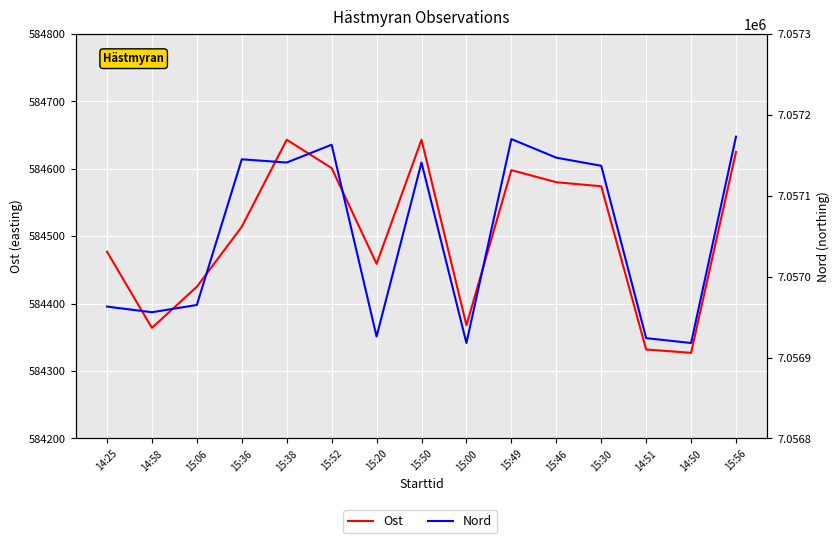

What is the label of the 12th point from the left?

15:30